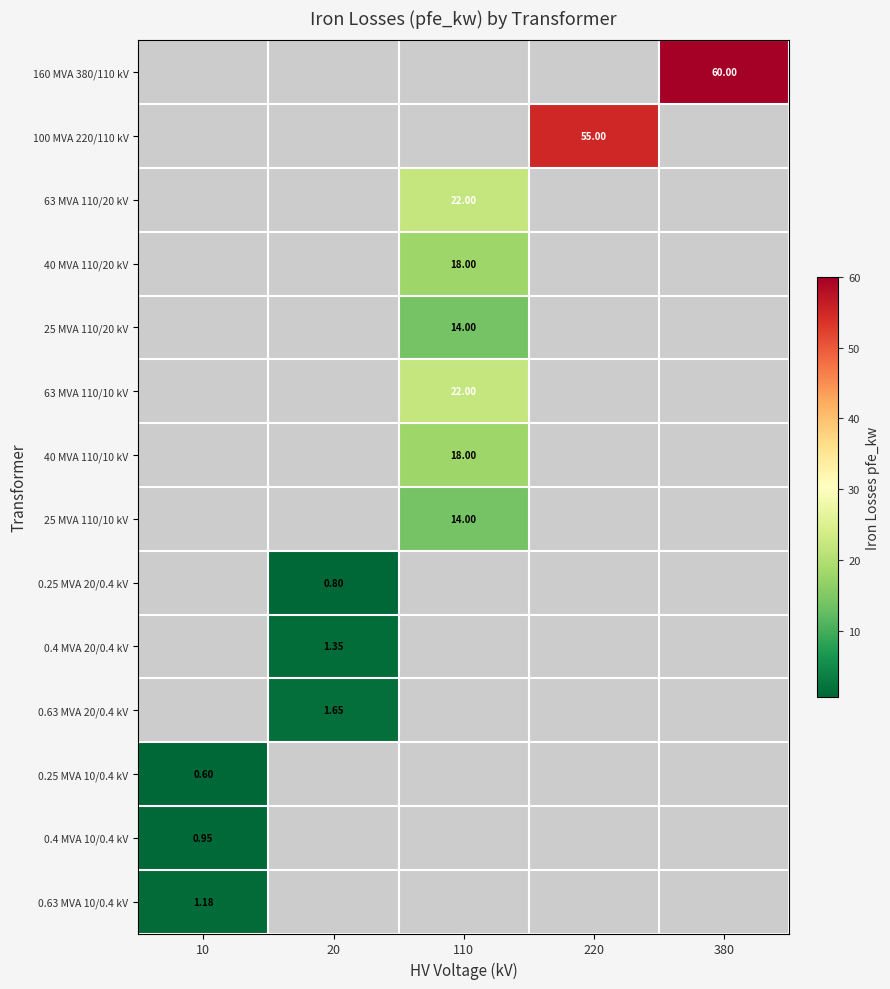

Rank the categories by 160 MVA 380/110 kV value from lowest to highest.

10, 20, 110, 220, 380